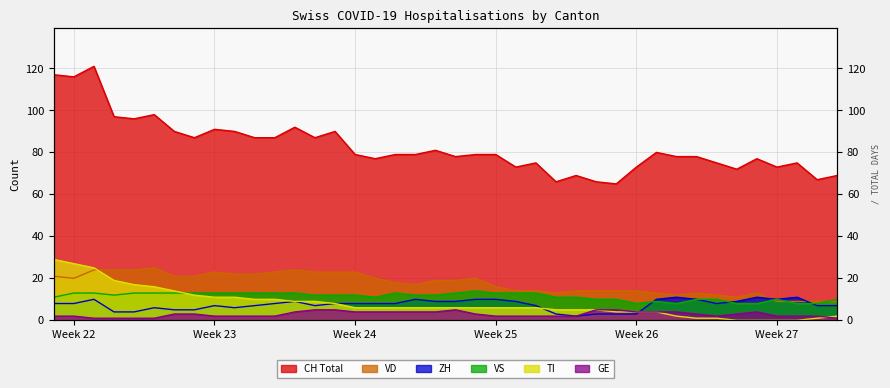

How many data points does each series have?

40